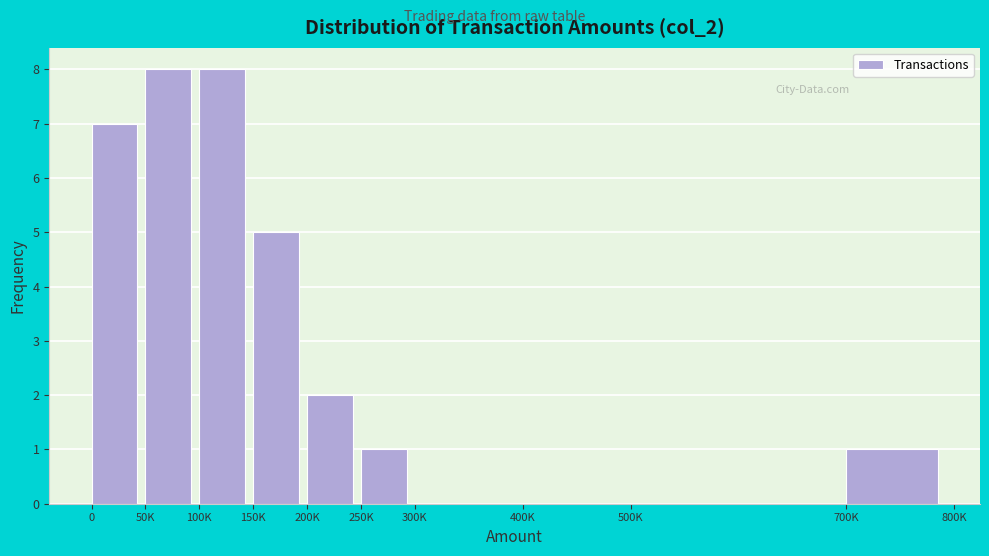

Reading left to right, list all the values displayed in this chart.

0=7	50K=8	100K=8	150K=5	200K=2	250K=1	300K=0	400K=0	500K=0	700K=1